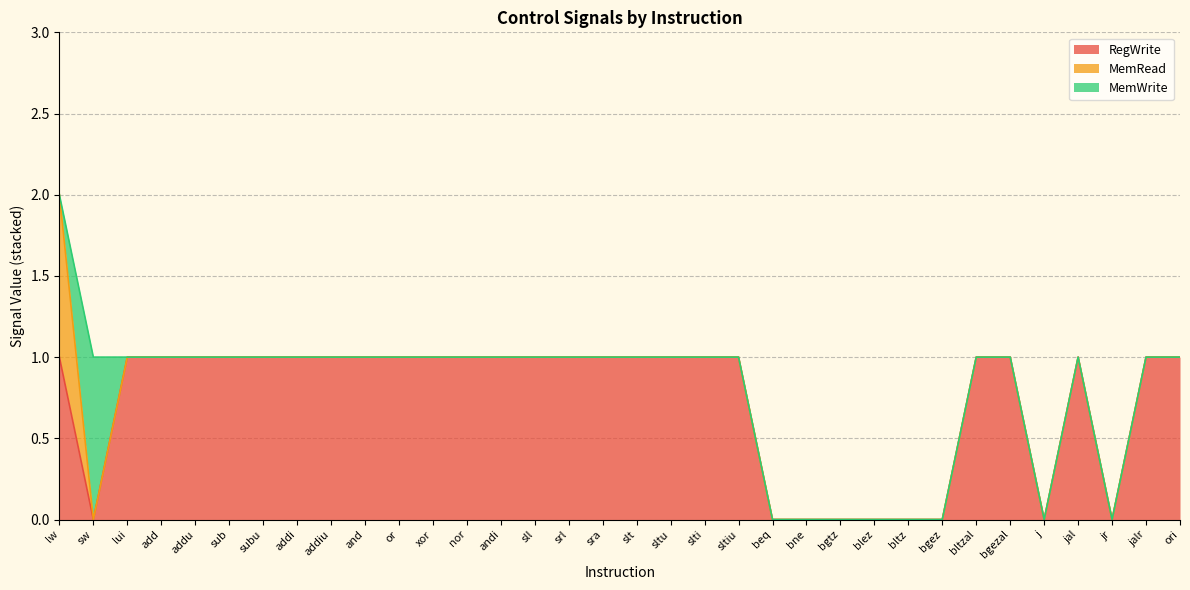

Does the chart display data point markers on the line(s)?

No